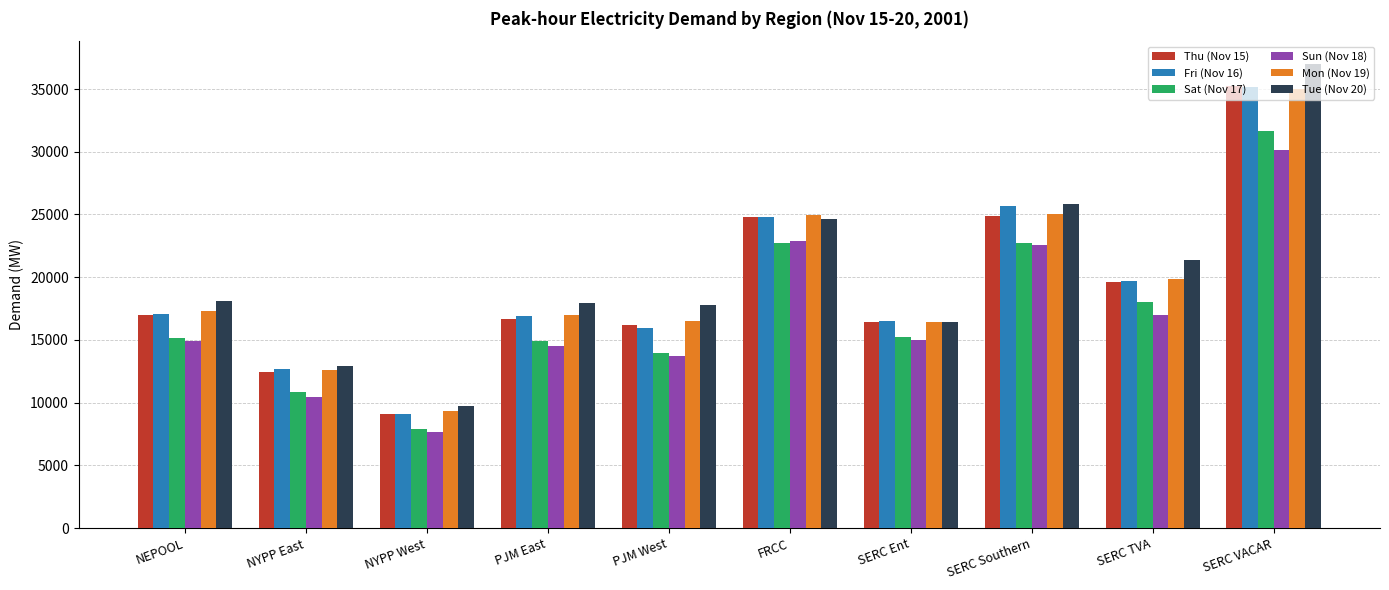

Is it true that Sat (Nov 17) equals 15188.4 at NEPOOL?

True